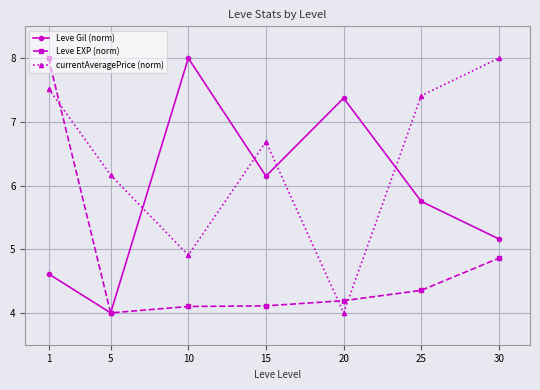

True or false: currentAveragePrice (norm) and Leve EXP (norm) cross at least once.

True